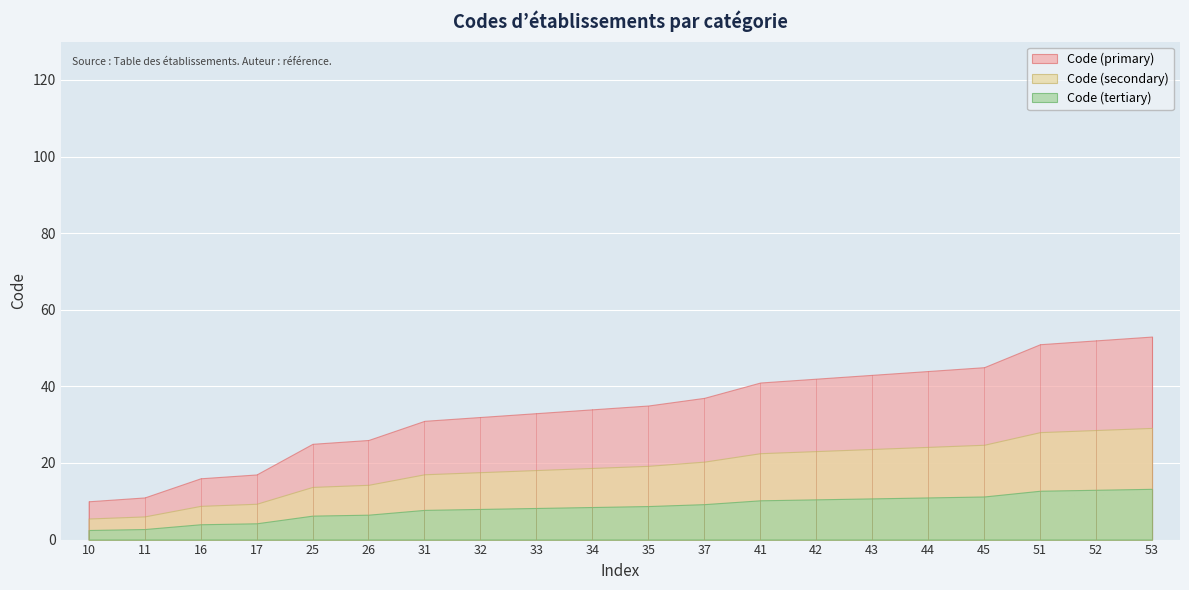

What is the value of the 7th point from the left?

31